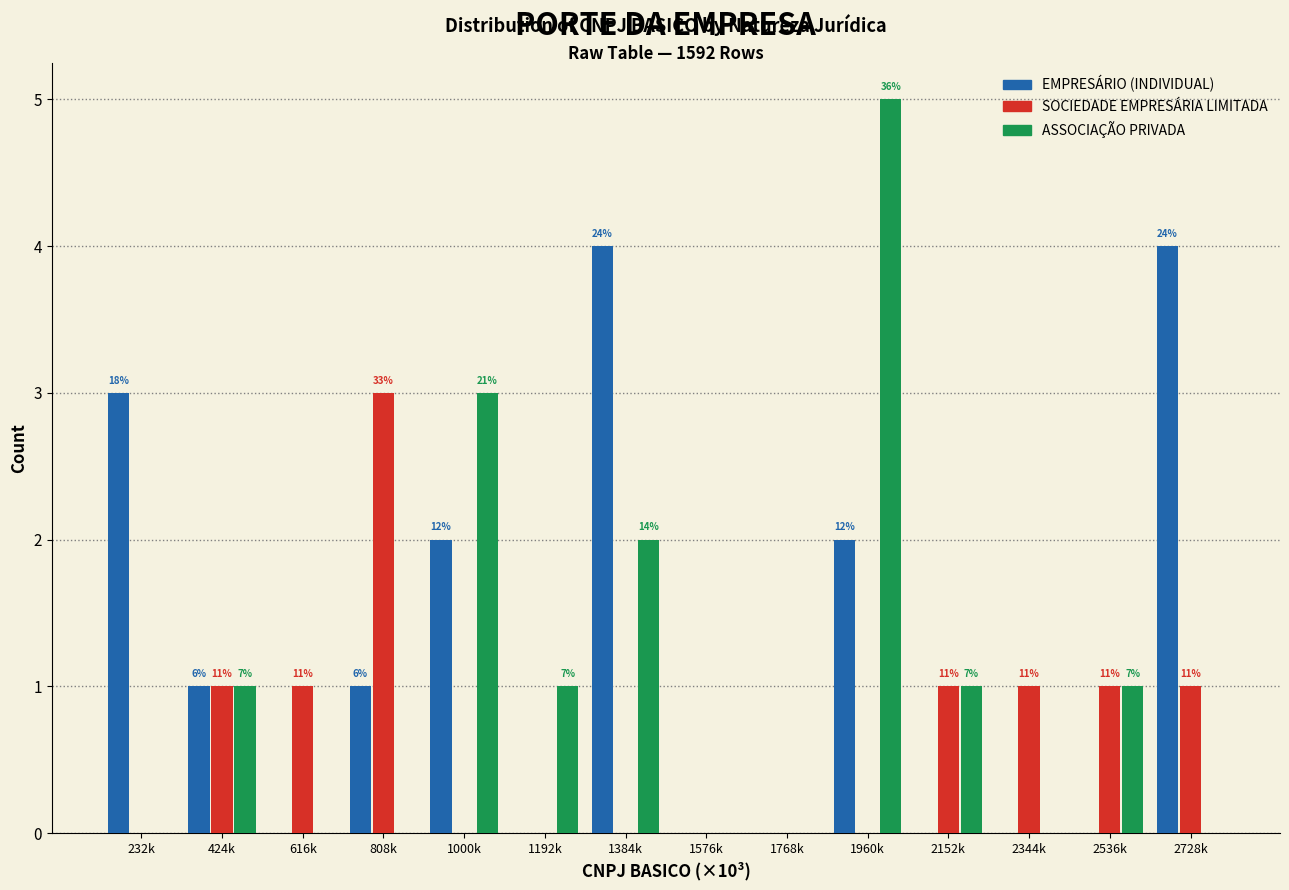

What are all the series names shown in the legend?

EMPRESÁRIO (INDIVIDUAL), SOCIEDADE EMPRESÁRIA LIMITADA, ASSOCIAÇÃO PRIVADA